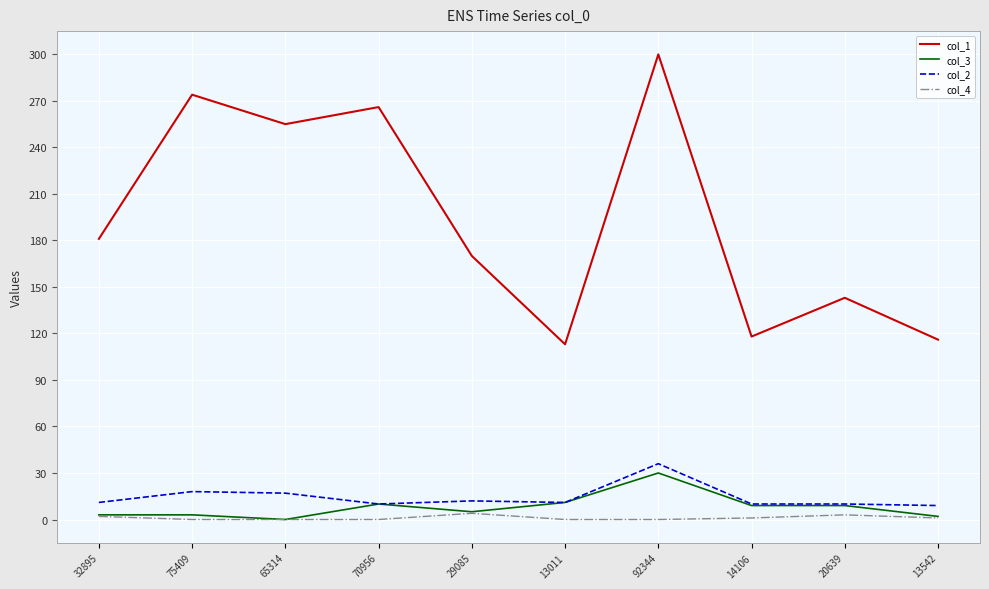

Between 70956 and 14106, which series saw the biggest shift?

col_1